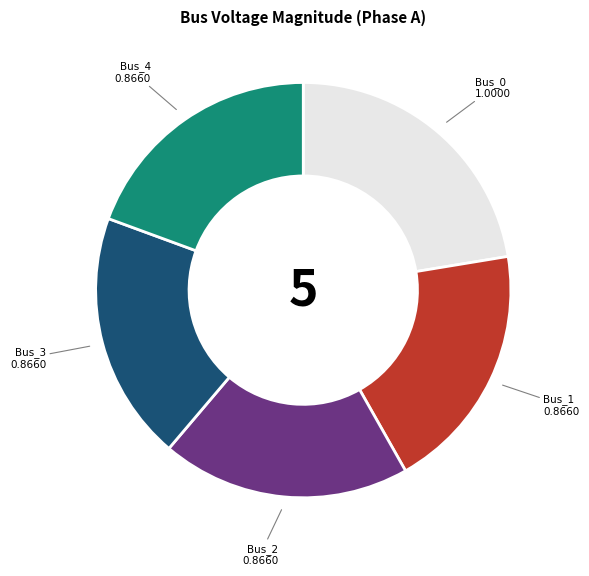

Does any single category account for the majority?

No